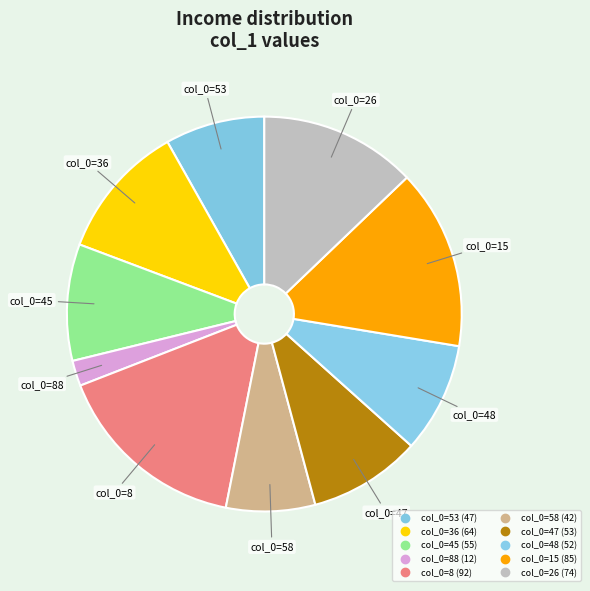

How many segments does this pie chart have?

10